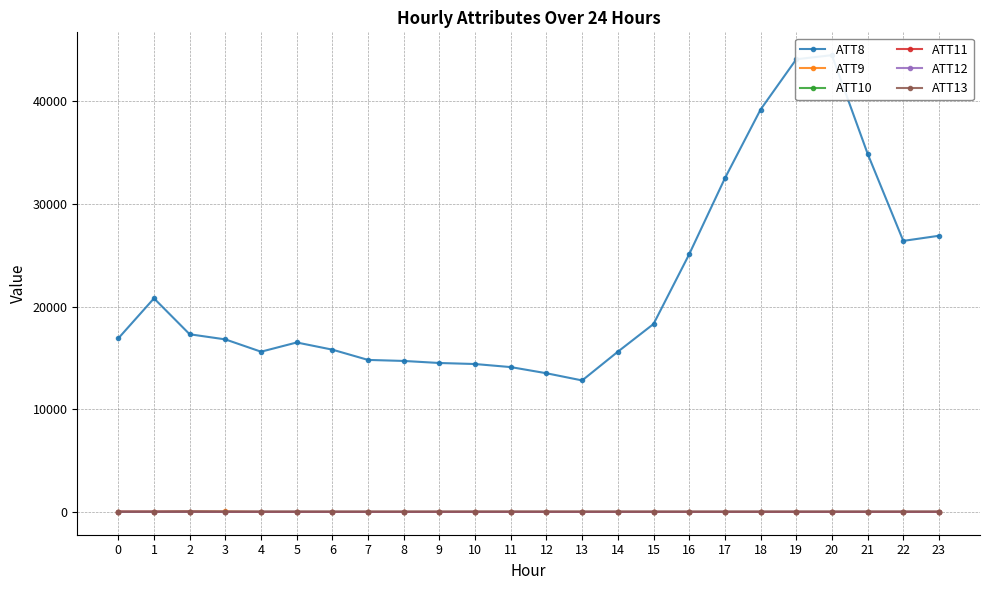

Does the chart have visible grid lines?

Yes